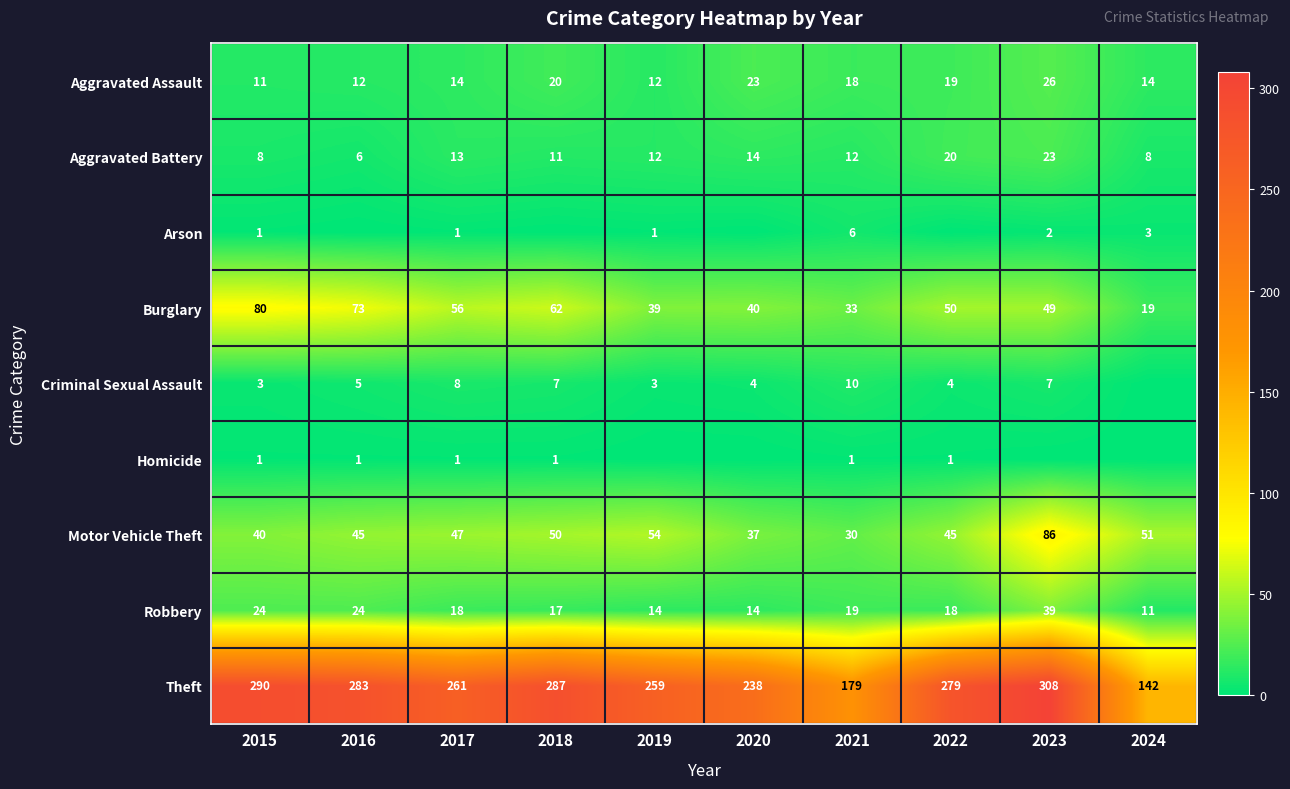

The Theft series shows 35 at 2024. True or false?

False